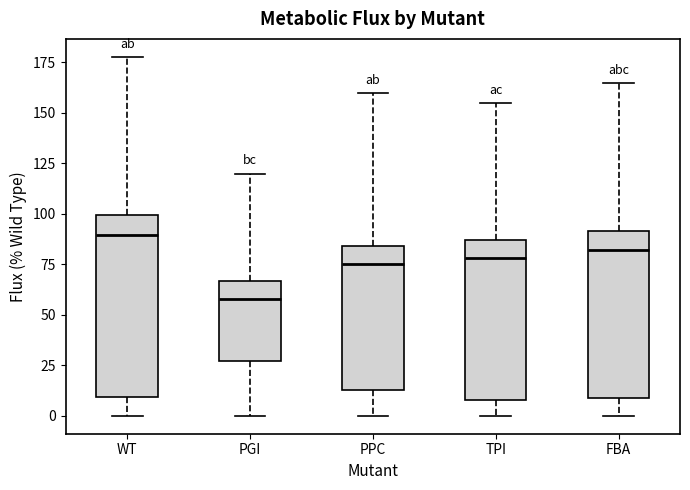

Reading left to right, transcribe this box plot: for each box, give where its median line is, the range the box spans, and where its two whiskers end, as read against the y-axis. The values are not printed on the chart, so give them approximately, as read against the axis.

WT: median 90, box 10 to 100, whiskers 0 to 180
PGI: median 60, box 25 to 65, whiskers 0 to 120
PPC: median 75, box 15 to 85, whiskers 0 to 160
TPI: median 80, box 10 to 85, whiskers 0 to 155
FBA: median 80, box 10 to 90, whiskers 0 to 165